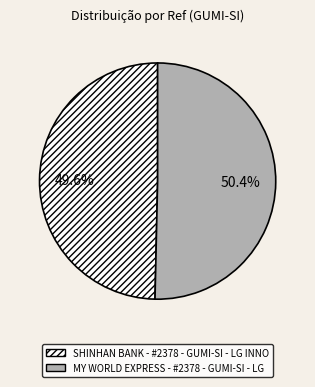

To the nearest percent, what percentage of the pie is SHINHAN BANK - #2378 - GUMI-SI - LG INNO?

50%